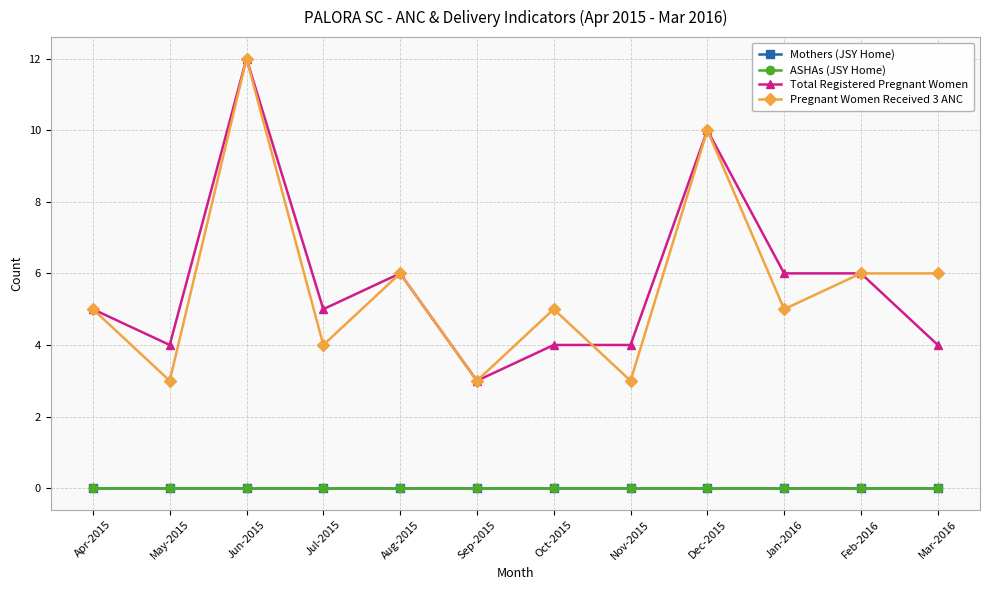

Which series has the largest total across all categories?

Total Registered Pregnant Women